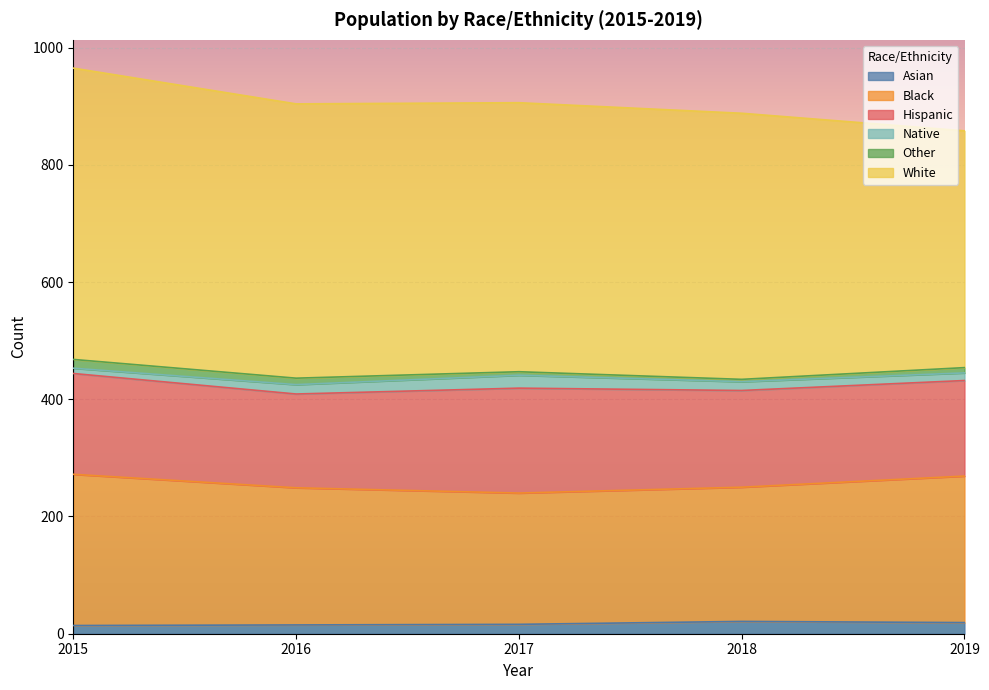

True or false: White and Native cross at least once.

False